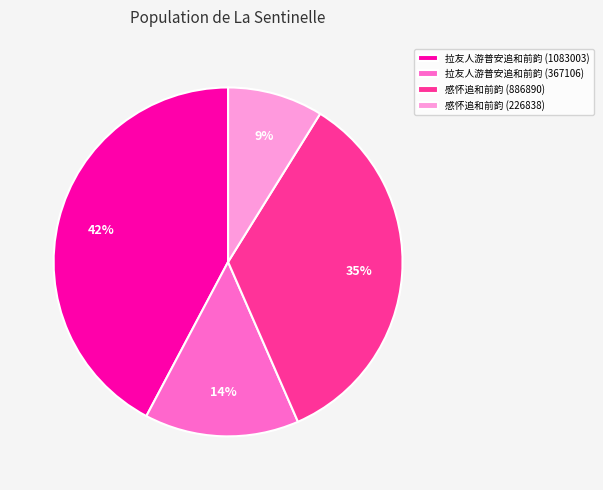

True or false: 拉友人游普安追和前韵 (367106) accounts for 27% of the total.

False